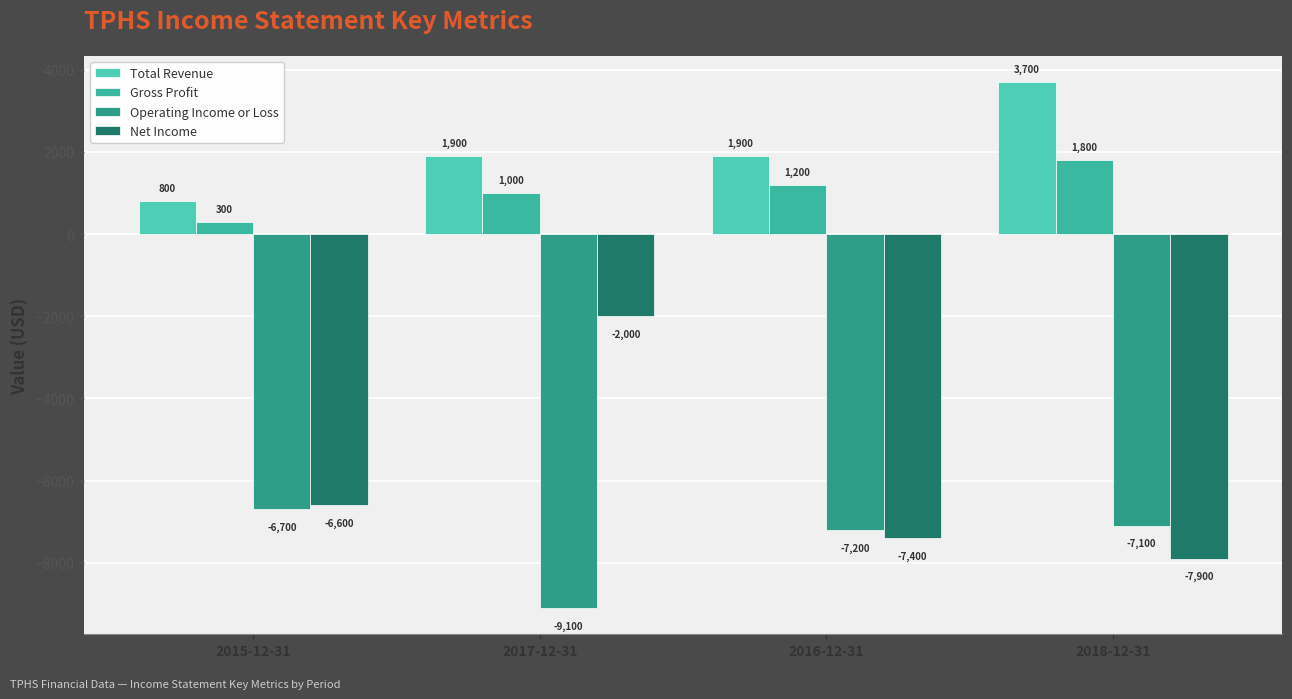

What is the difference between the highest and lowest values at 2017-12-31?

11000